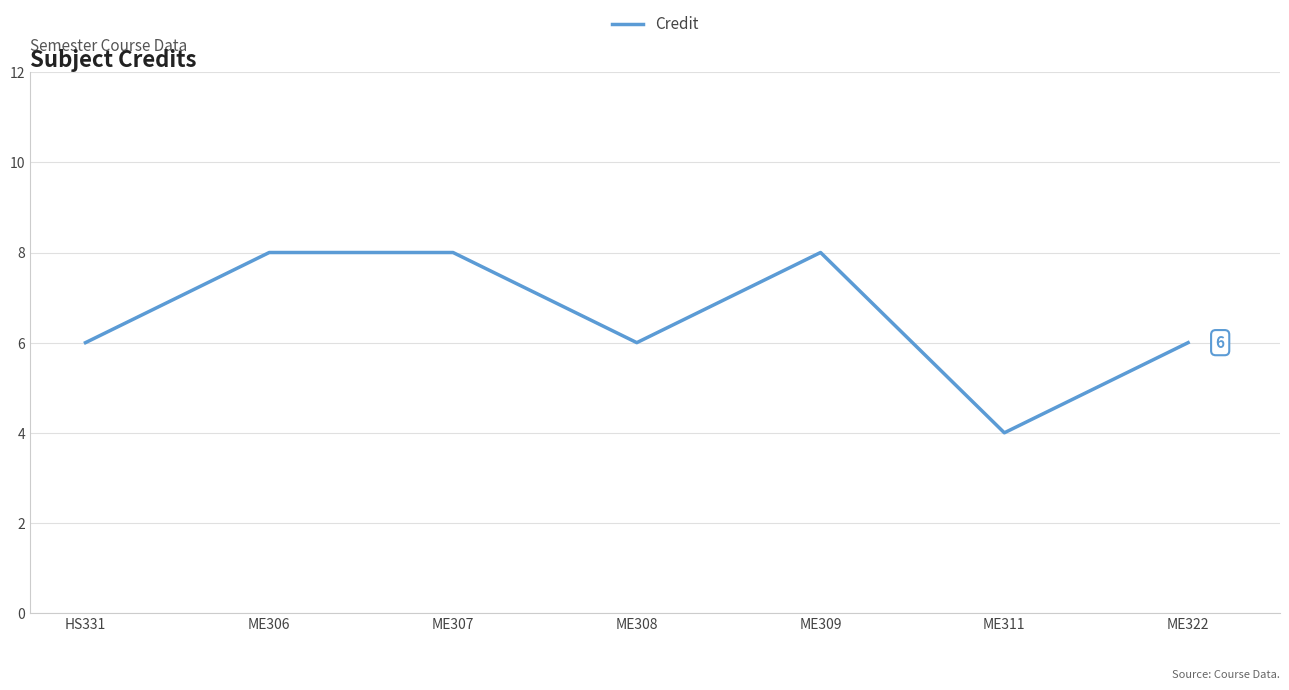

The chart shows a value of 4 at ME307. True or false?

False